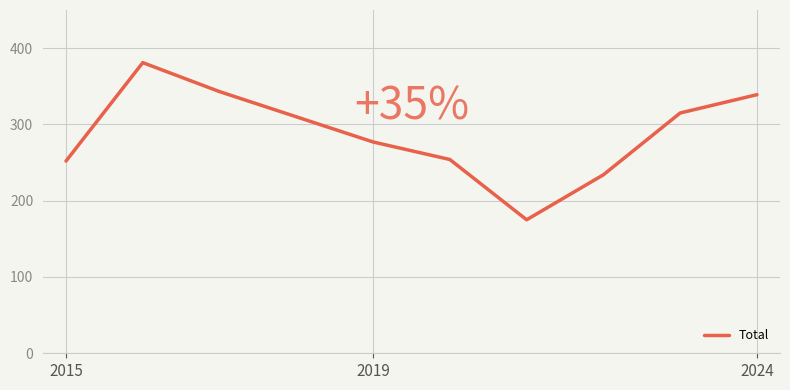

What is the greatest value displayed?

381